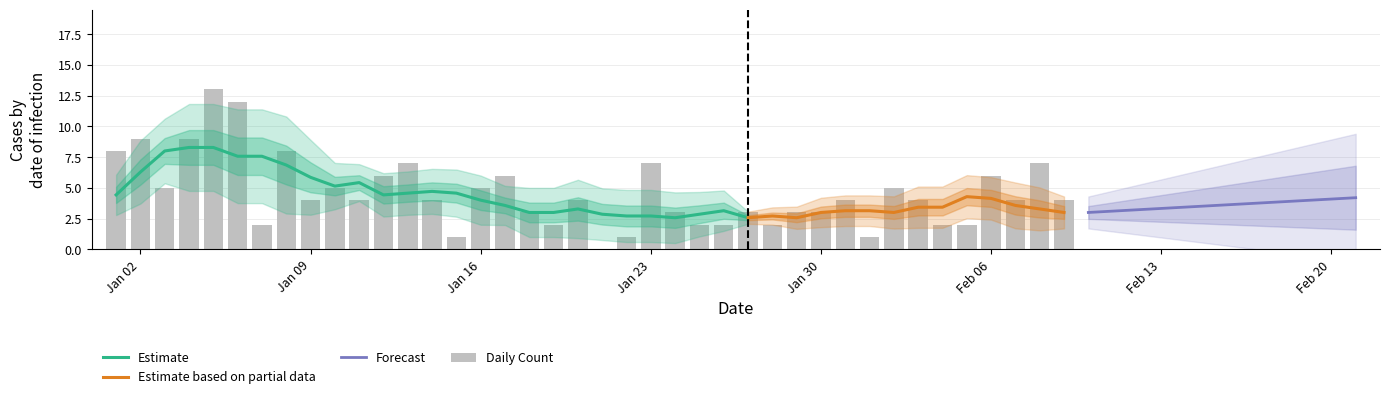

True or false: the data shows 3 at 2023-01-29.

True